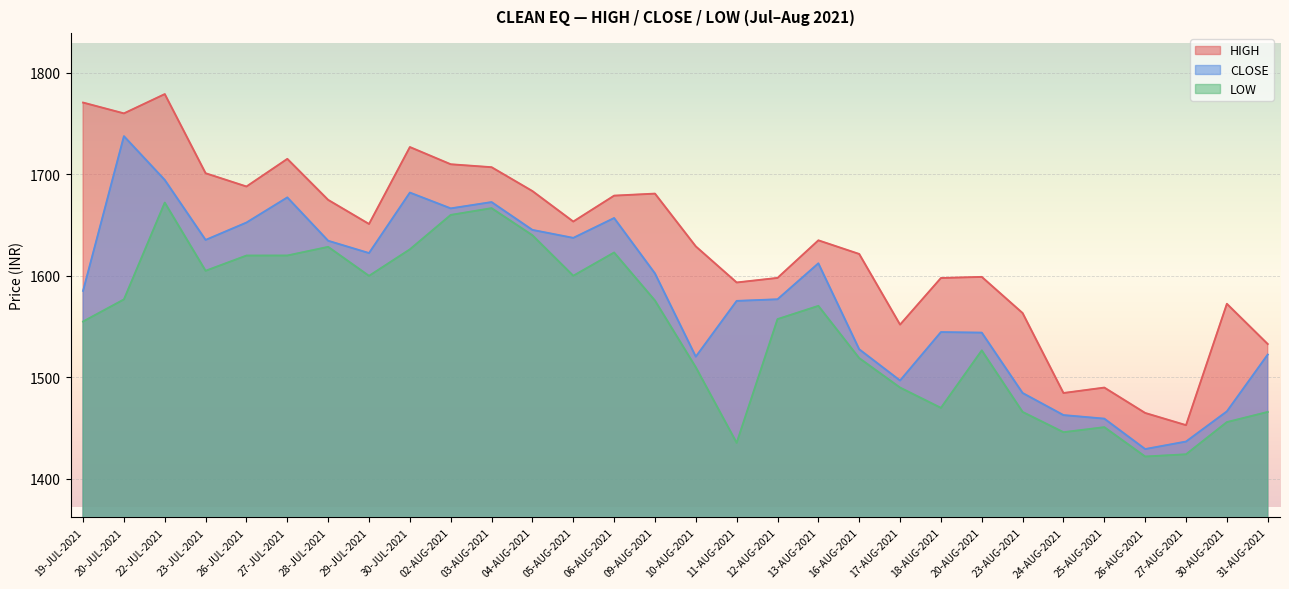

How many lines are shown in the chart?

3